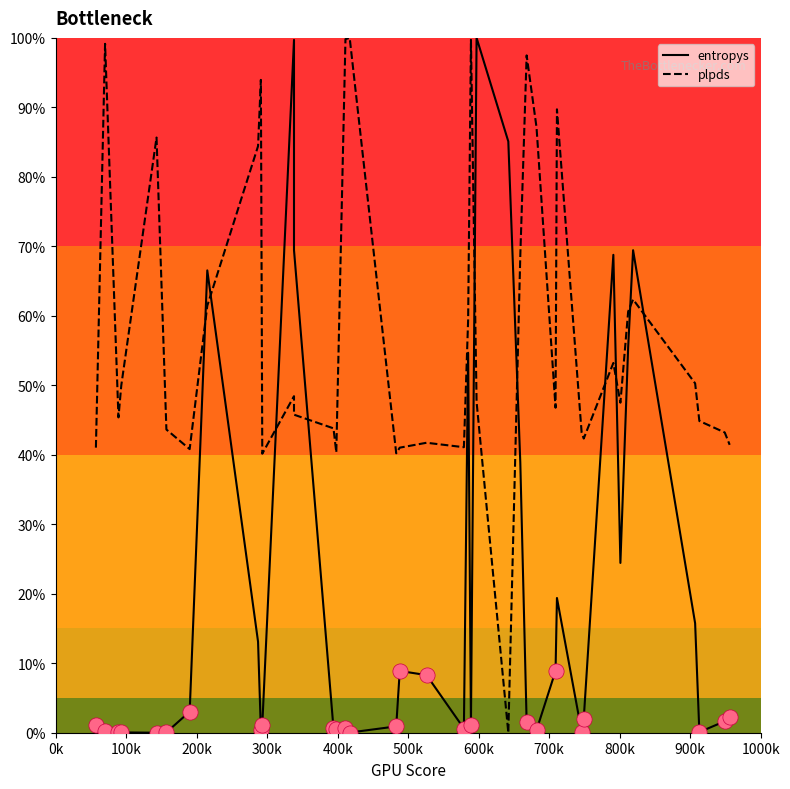

What are all the series names shown in the legend?

entropys, plpds